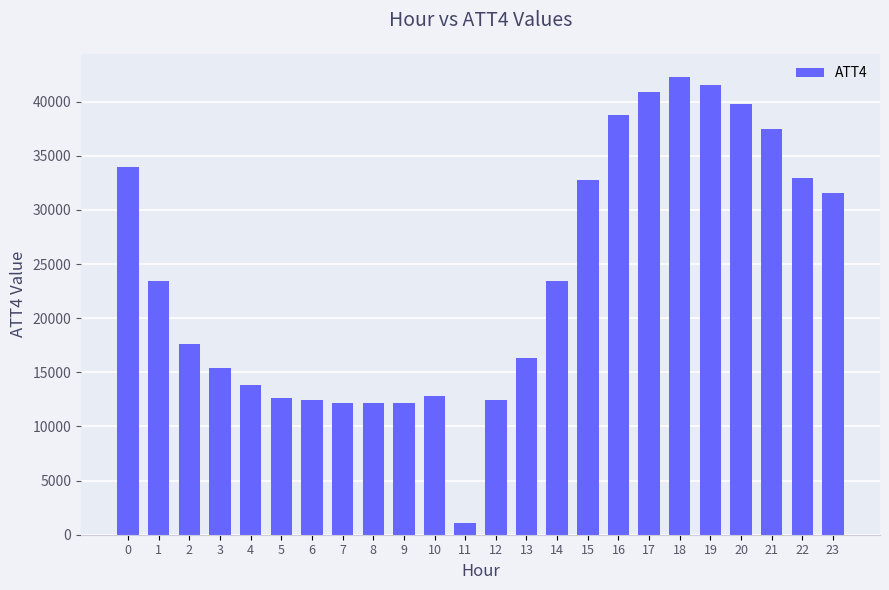

How many values are below 23400?

12